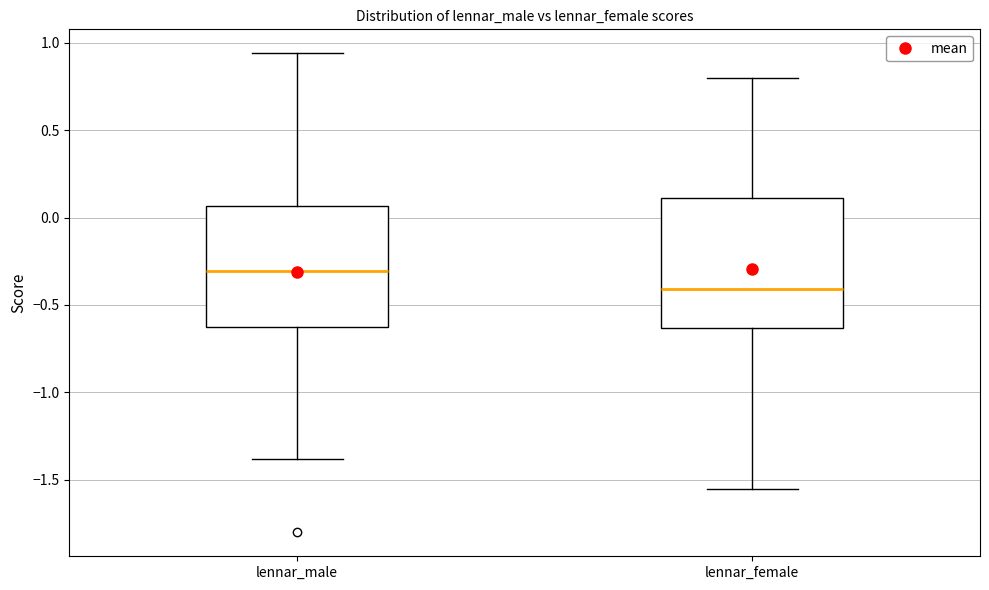

Reading left to right, read every box against the y-axis: the position of its median line, the range the box covers, and the ends of its whiskers. The values are not printed on the chart, so give them approximately, as read against the axis.

lennar_male: median -0.30, box -0.60 to 0.05, whiskers -1.40 to 0.95
lennar_female: median -0.40, box -0.65 to 0.10, whiskers -1.55 to 0.80